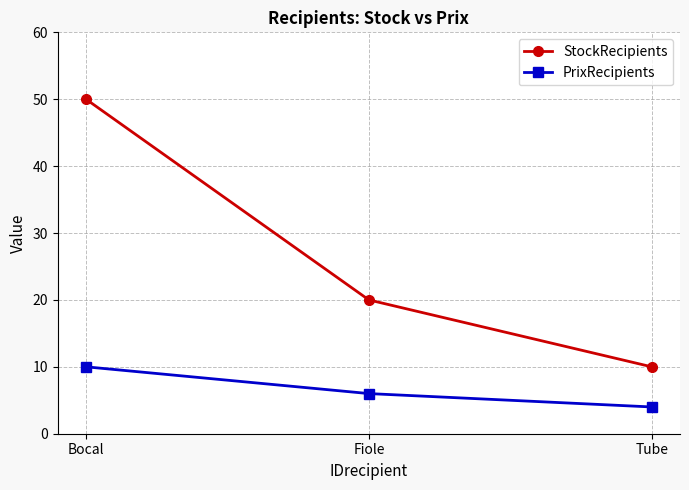

At how many categories does at least one series exceed 31?

1